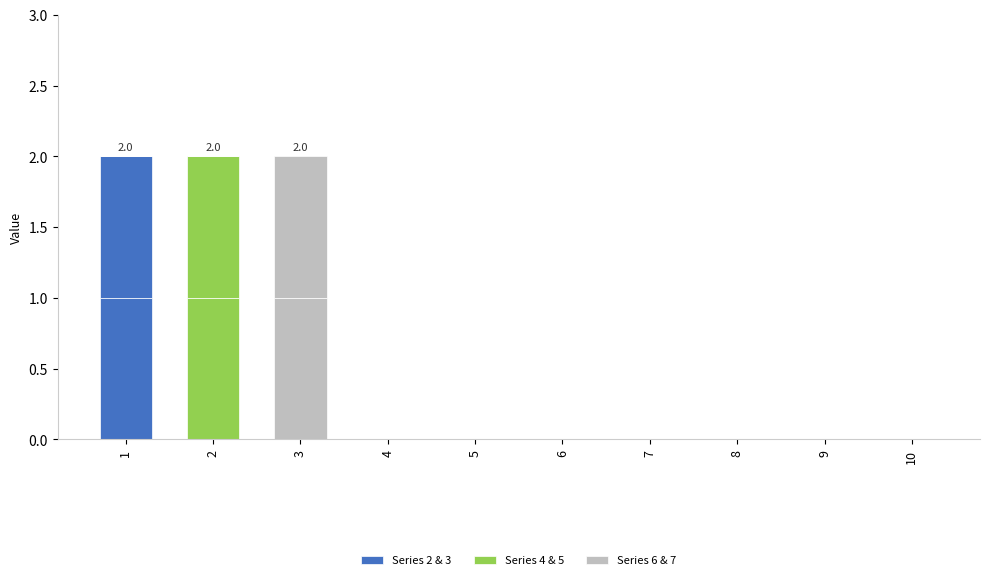

What is the greatest value displayed?

1